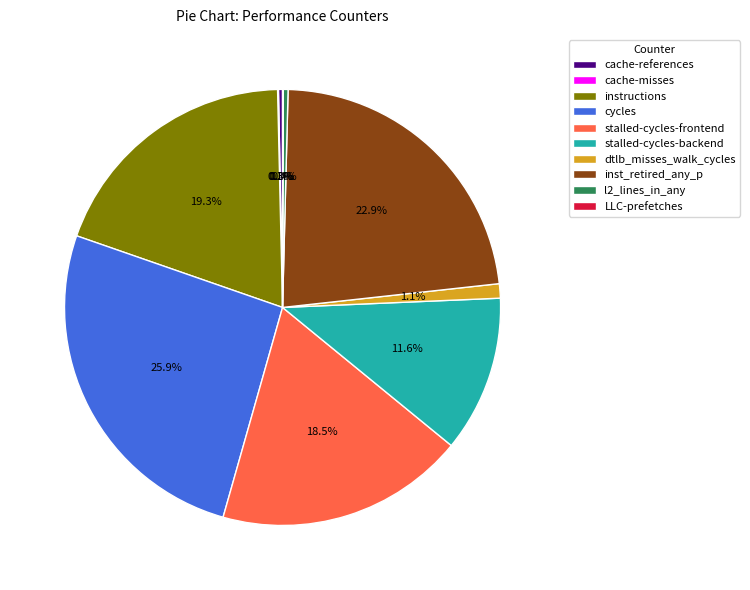

What portion of the pie excludes cache-references?

99.7%